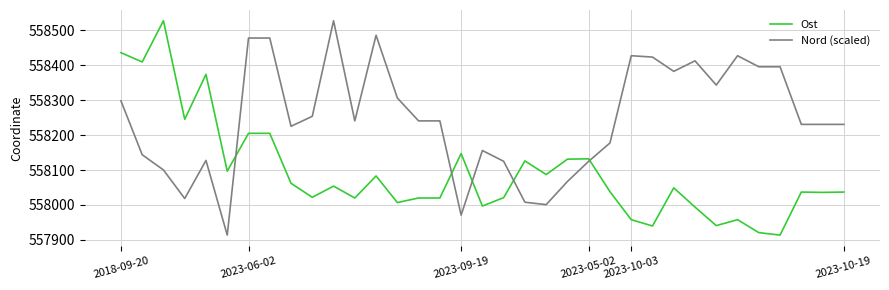

Which series has the largest total across all categories?

Nord (scaled)